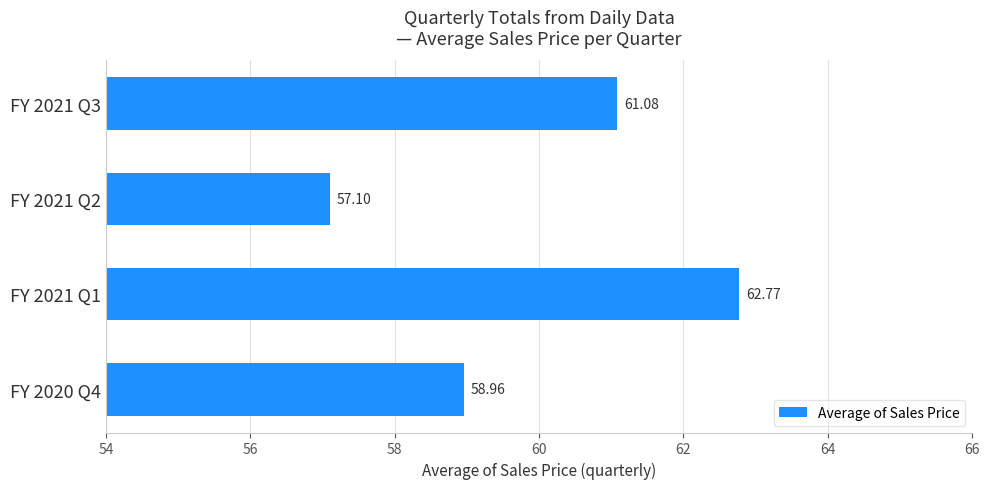

Rank the categories by value from highest to lowest.

FY 2021 Q1, FY 2021 Q3, FY 2020 Q4, FY 2021 Q2